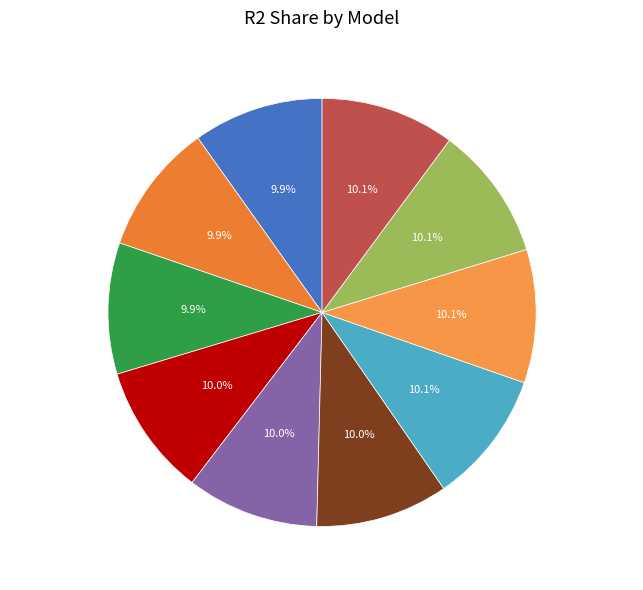

Is model_8_15_0 the majority of the pie?

No